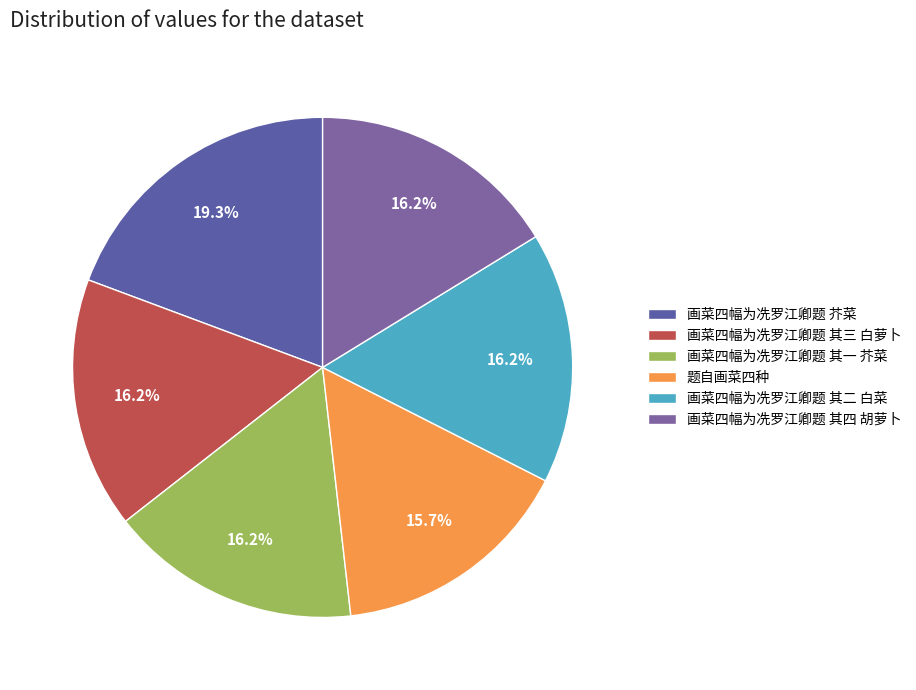

The 画菜四幅为冼罗江卿题 其一 芥菜 slice represents 16% of the pie. True or false?

True